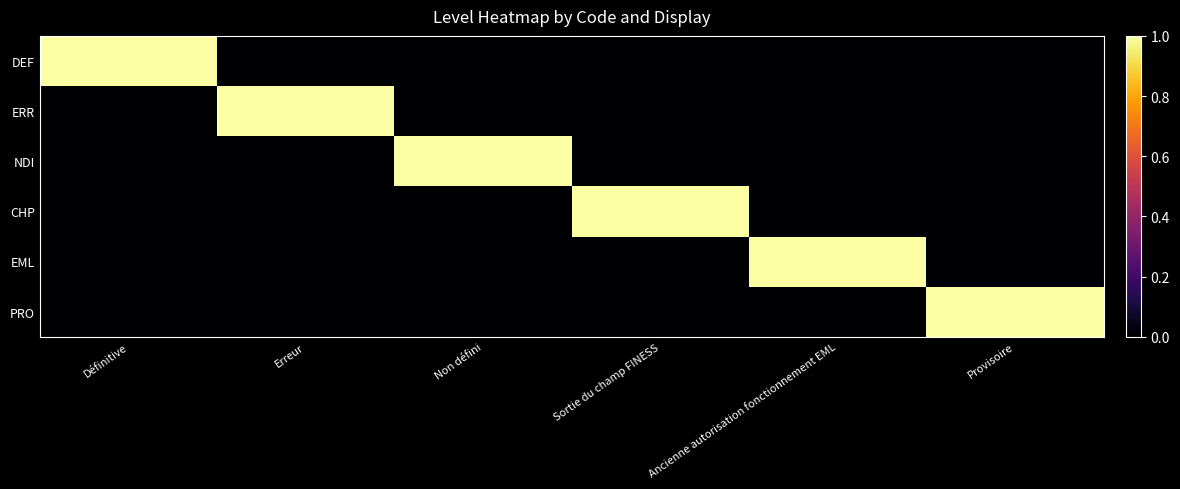

Which series has the largest range (max minus min)?

DEF